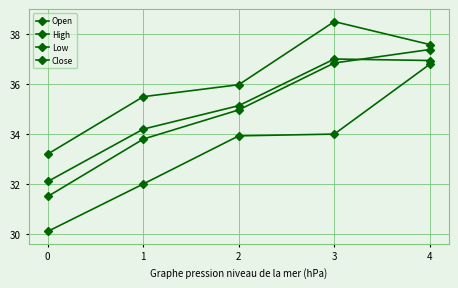

How many data points in Open are less than 34?

2